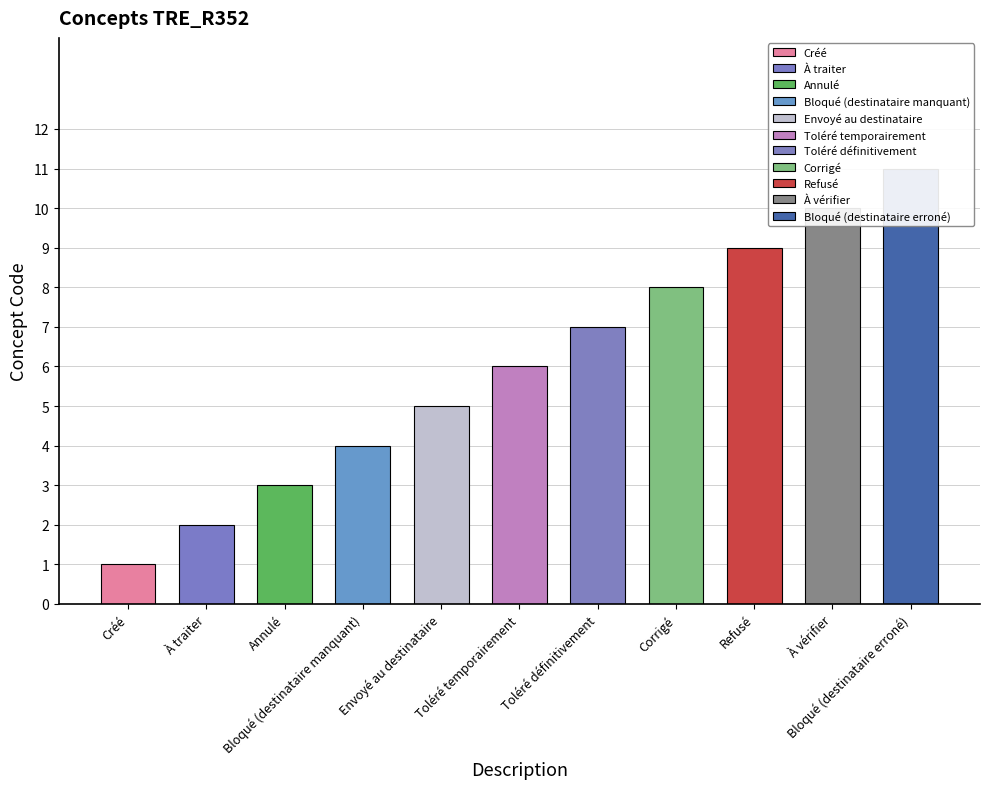

What is the label of the 8th bar from the right?

Bloqué (destinataire manquant)